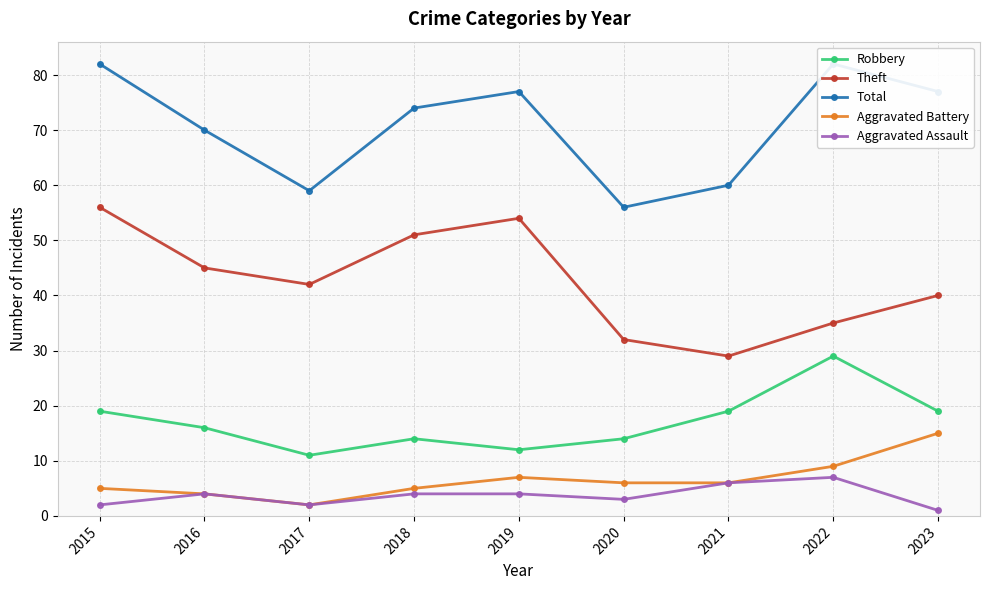

Between 2015 and 2020, which series saw the biggest shift?

Total